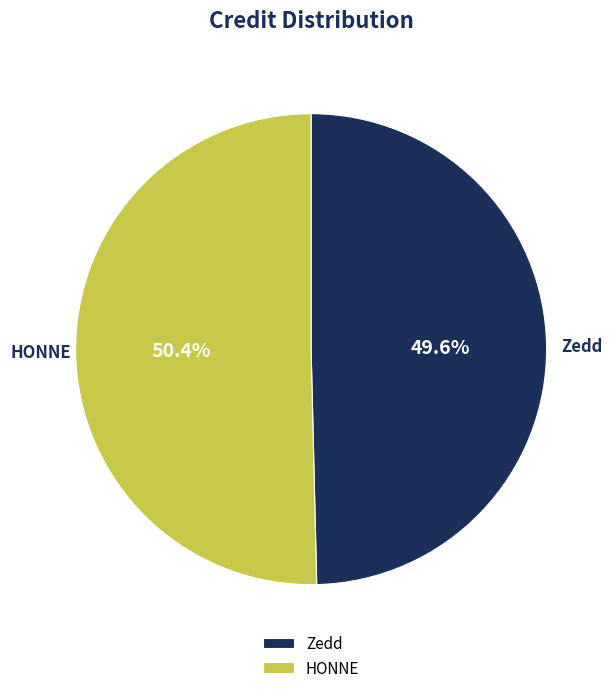

Which has a higher value, HONNE or Zedd?

HONNE